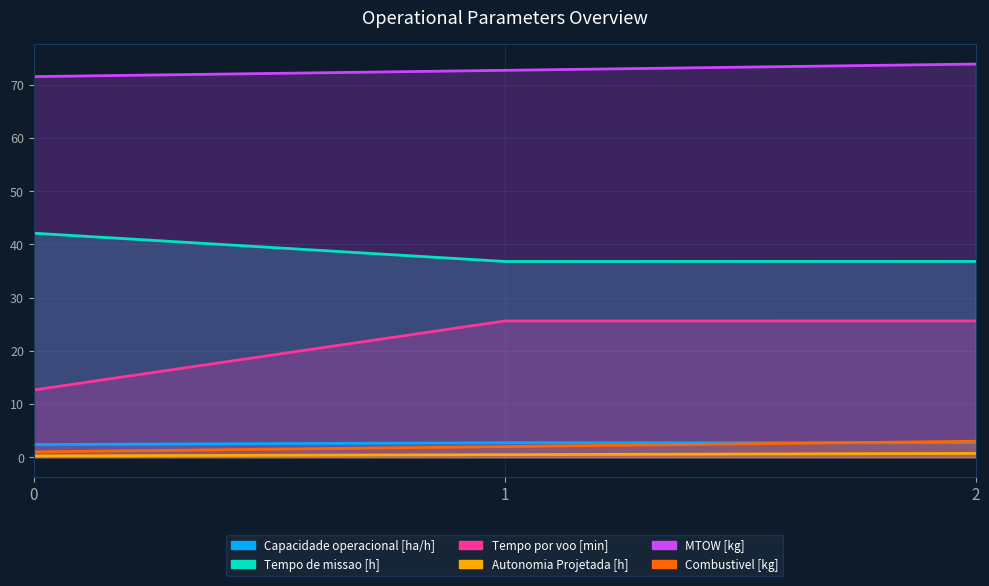

Reading left to right, extract all data points from this chart.

Capacidade operacional [ha/h]: 0=2.4	1=2.7	2=2.7
Tempo de missao [h]: 0=42.1	1=36.8	2=36.8
Tempo por voo [min]: 0=12.6	1=25.6	2=25.6
Autonomia Projetada [h]: 0=0.2	1=0.5	2=0.7
MTOW [kg]: 0=71.5	1=72.7	2=73.9
Combustivel [kg]: 0=1.0	1=2.0	2=3.0